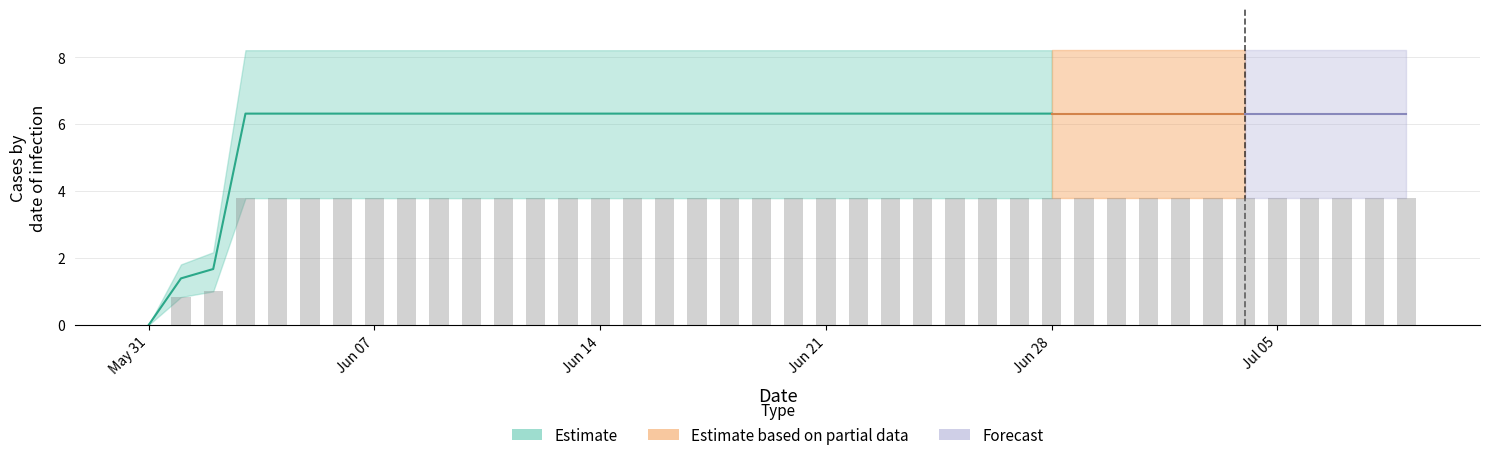

What position from the left is 2020-07-06?

37